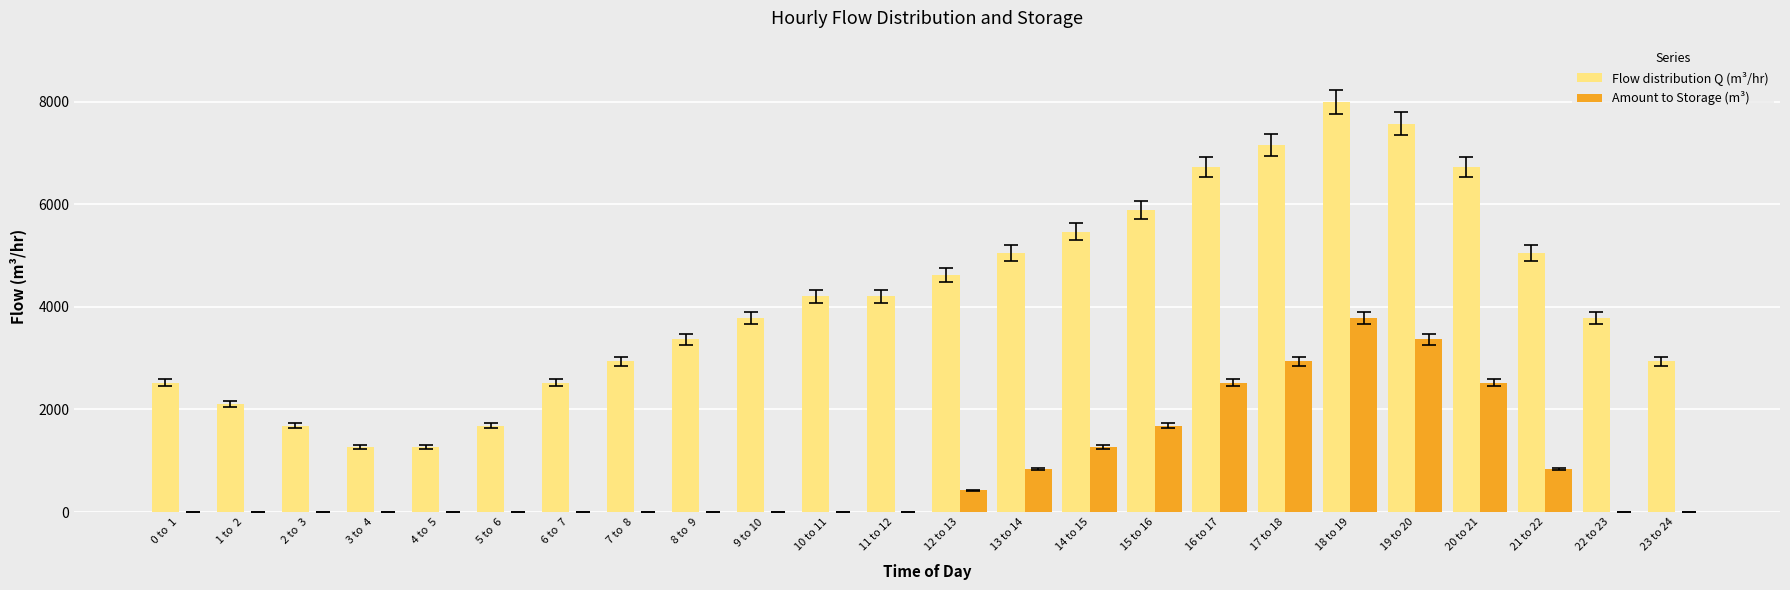

What is the sum of all Flow distribution Q (m³/hr) values?

100510.2